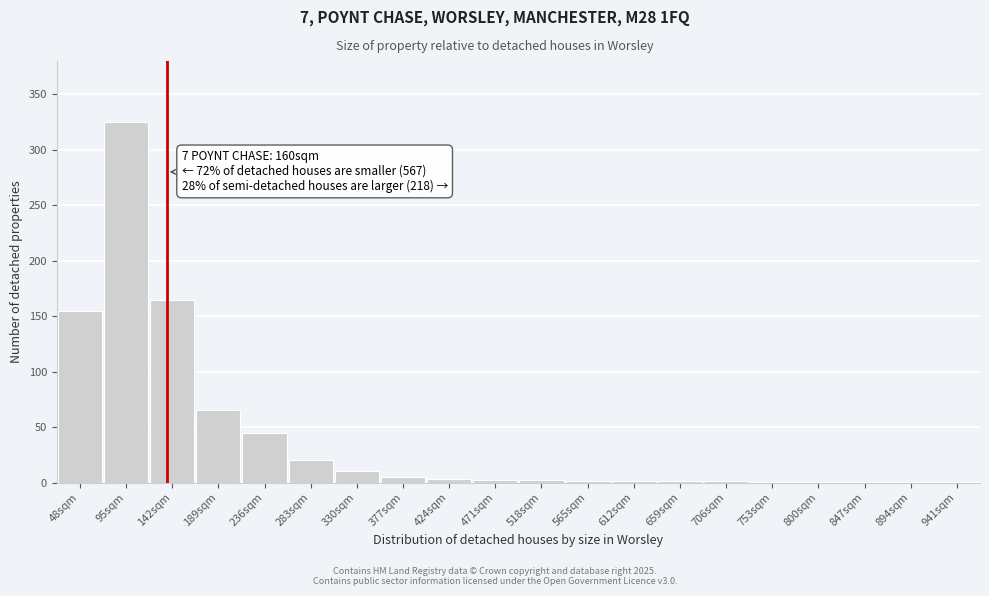

Between 330sqm and 941sqm, which is larger?

330sqm